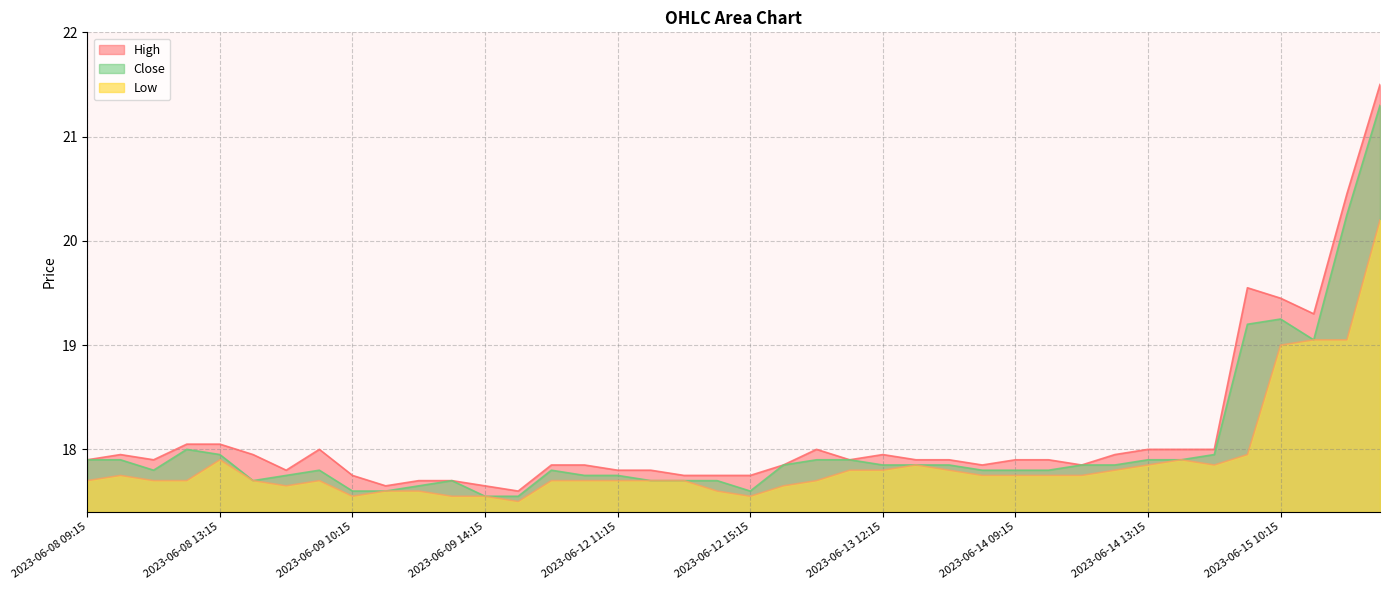

True or false: High and Low cross at least once.

False